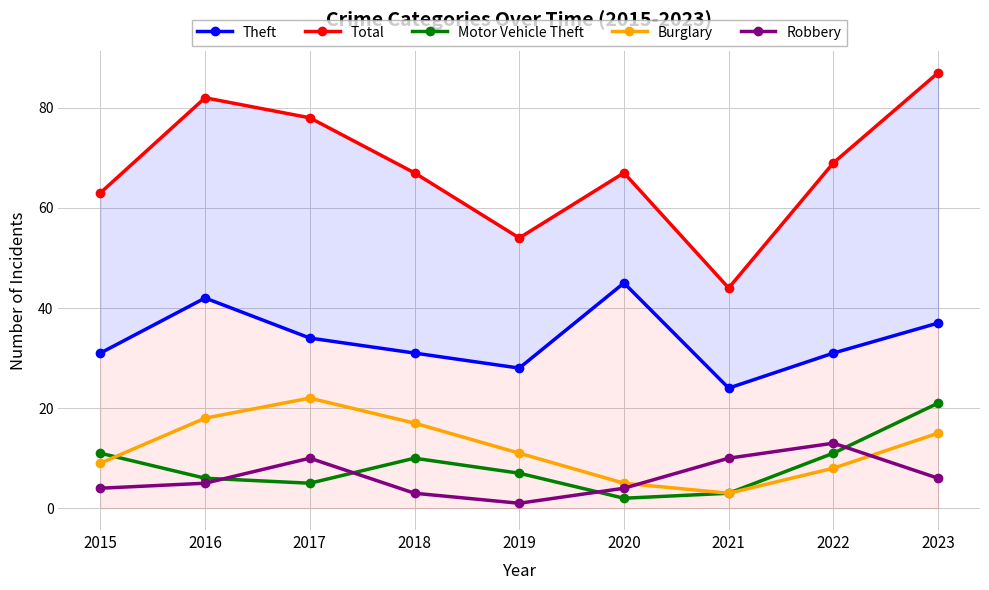

What is the difference between the Motor Vehicle Theft values at 2016 and 2019?

1